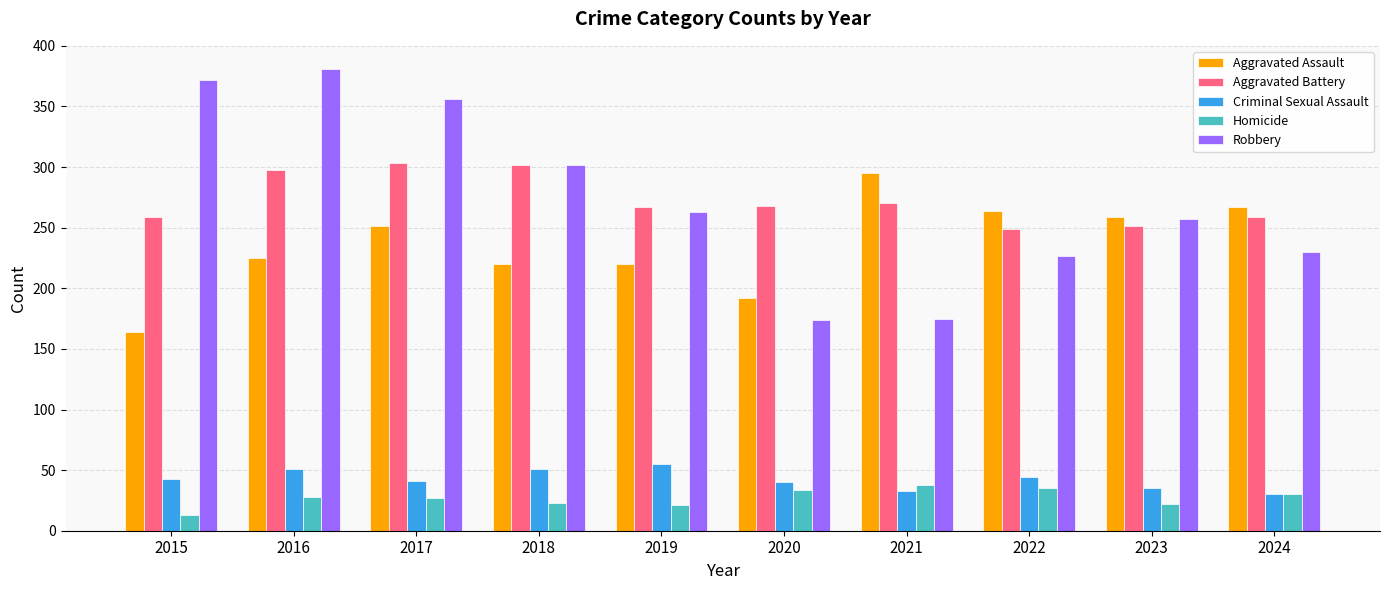

What is the minimum value for Aggravated Assault?

164